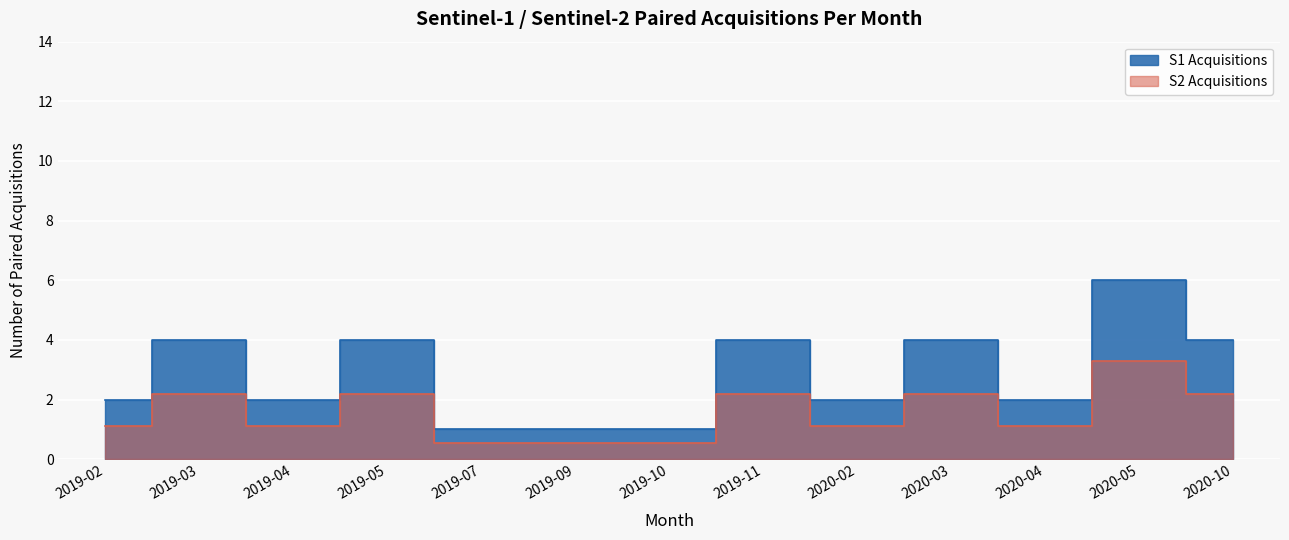

Where does the S2 Acquisitions series first go above 1?

2019-02